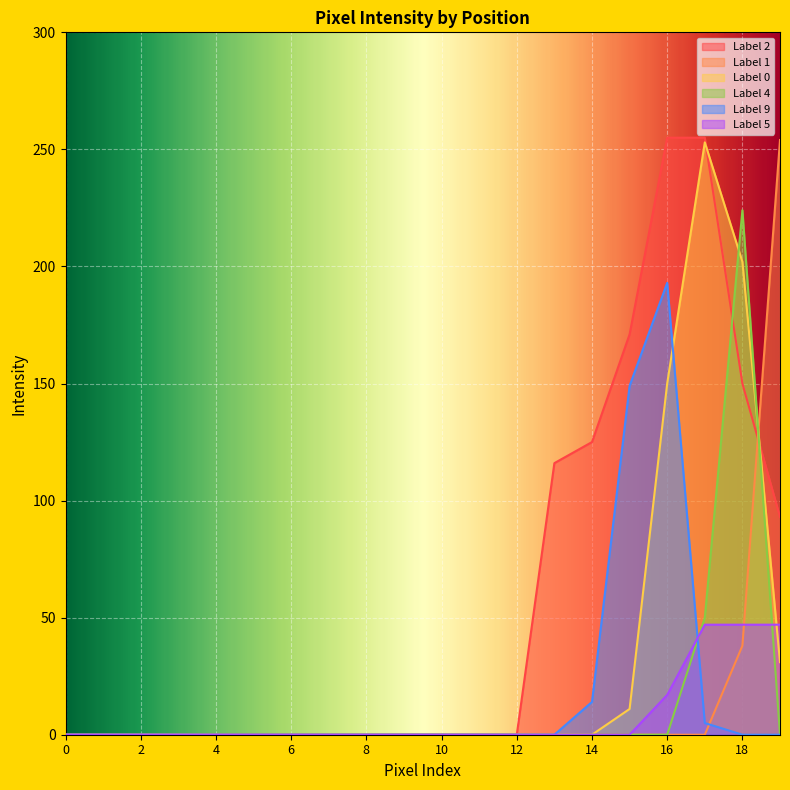

Is the value of Label 5 at 16 greater than the value of Label 2 at 1?

Yes